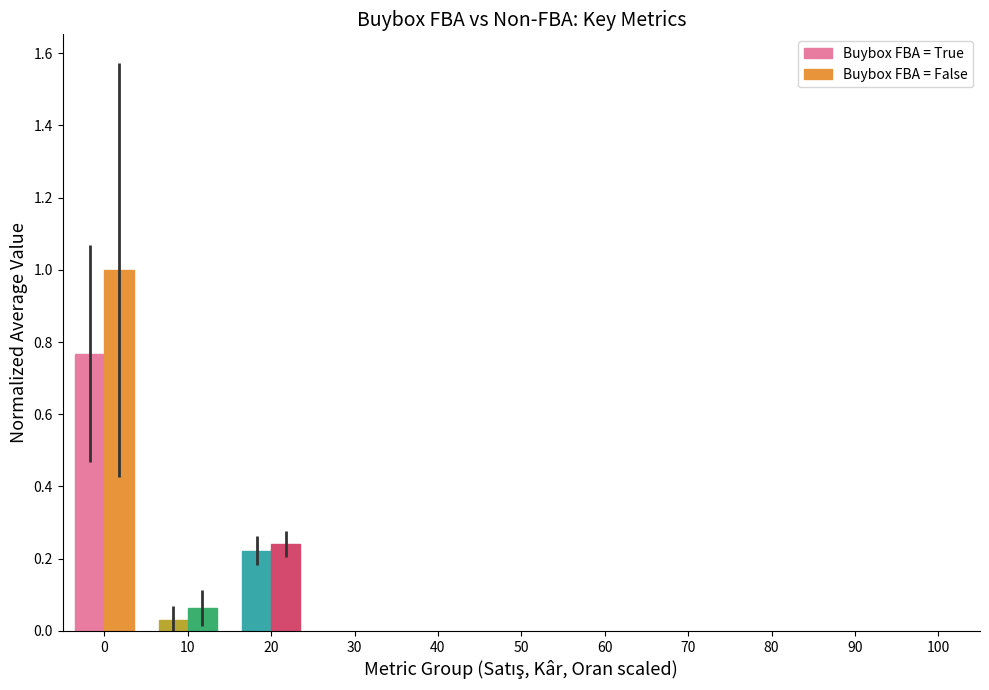

True or false: Buybox FBA = False has a value of 1.0 at 0.

True